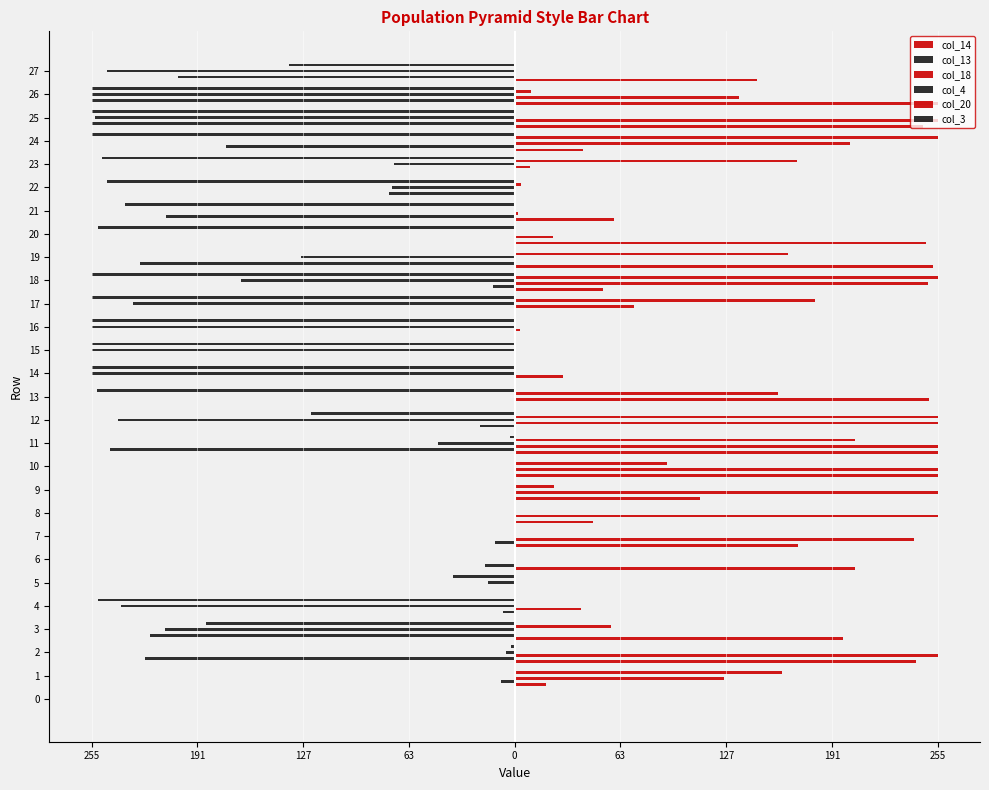

What is the sum of the col_3 values at 11 and 10?

-3